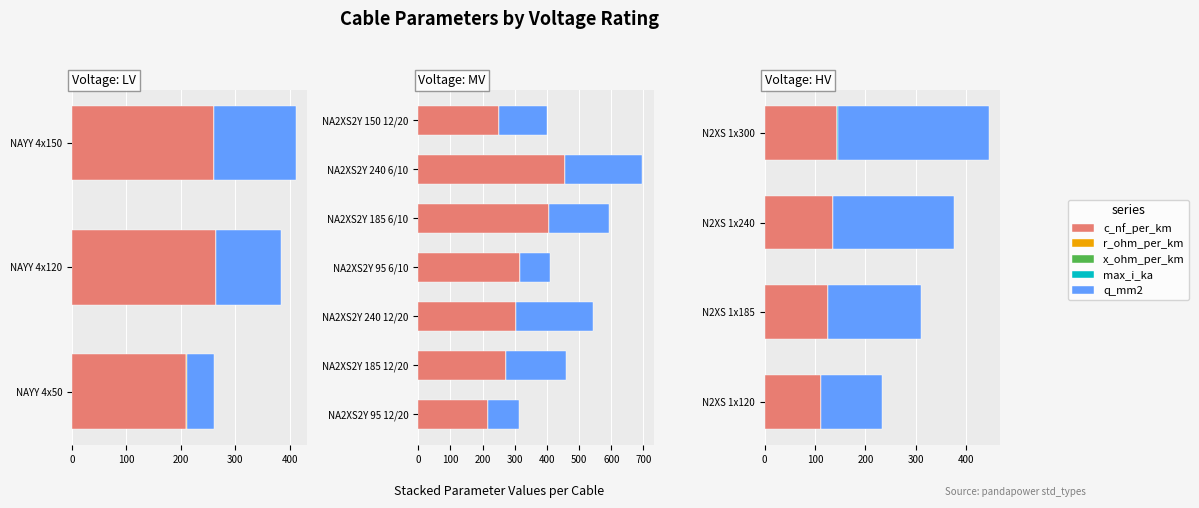

What are all the series names shown in the legend?

c_nf_per_km, r_ohm_per_km, x_ohm_per_km, max_i_ka, q_mm2